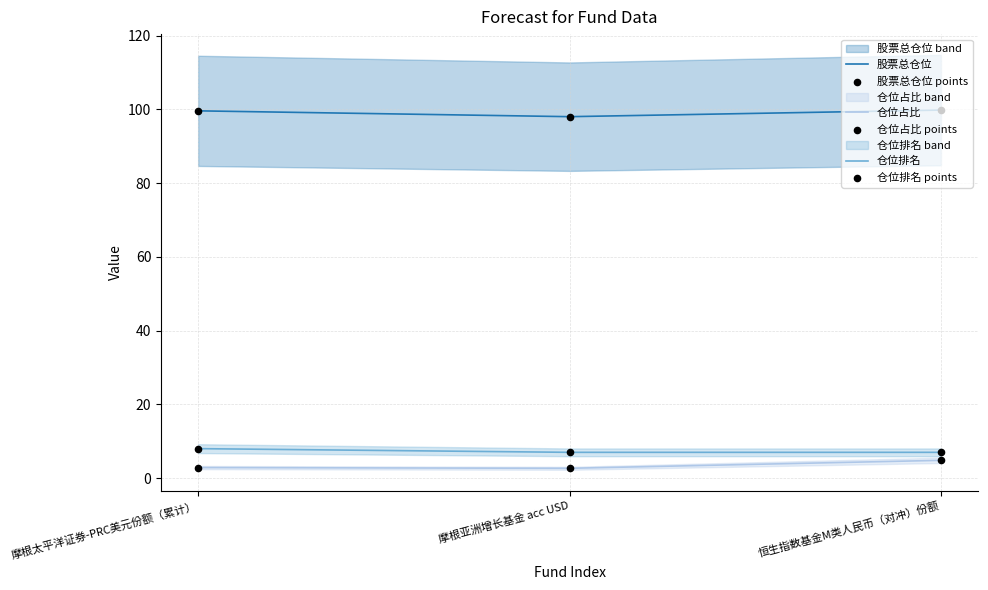

At how many categories does at least one series exceed 69?

3